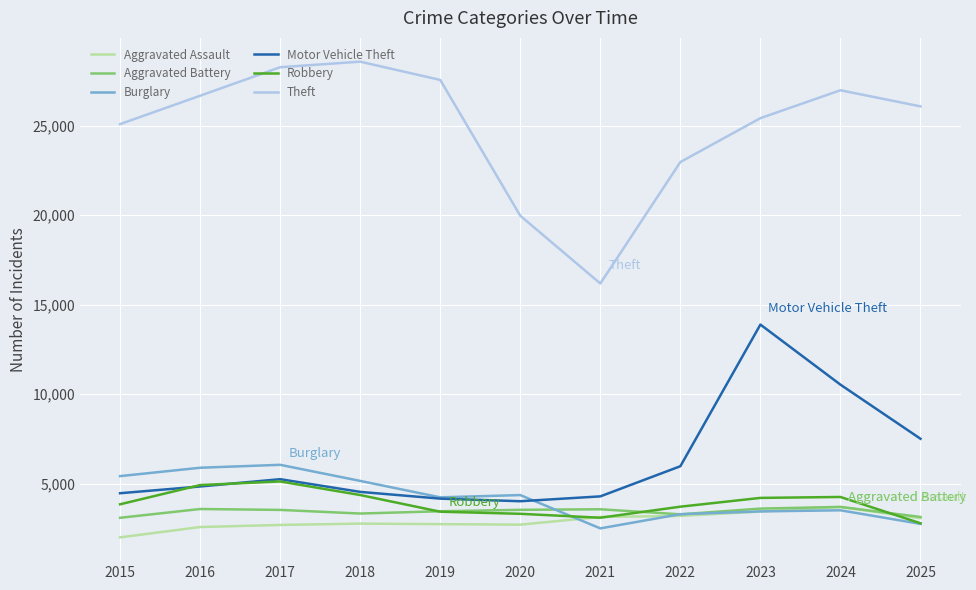

Which label corresponds to the largest value in the chart?

2018